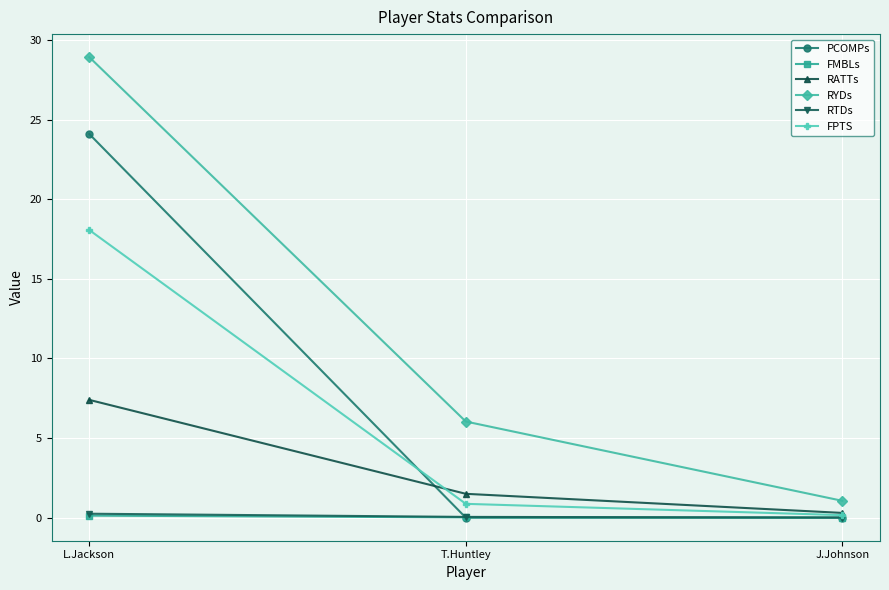

Which label corresponds to the largest value in the chart?

L.Jackson